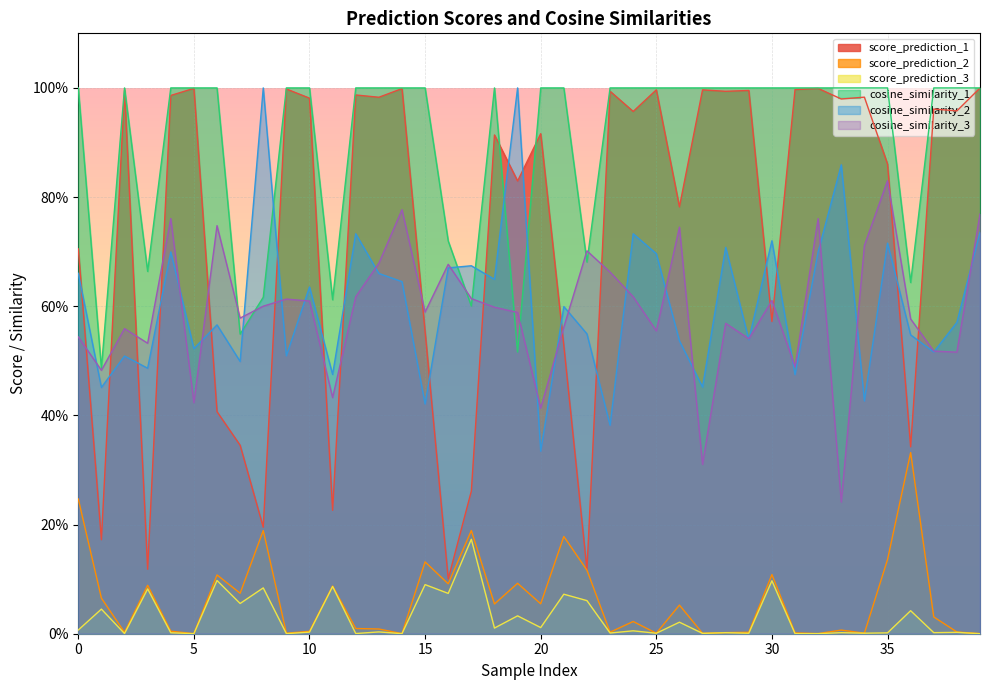

After their last crossing, which series has the higher values: score_prediction_1 or cosine_similarity_1?

cosine_similarity_1